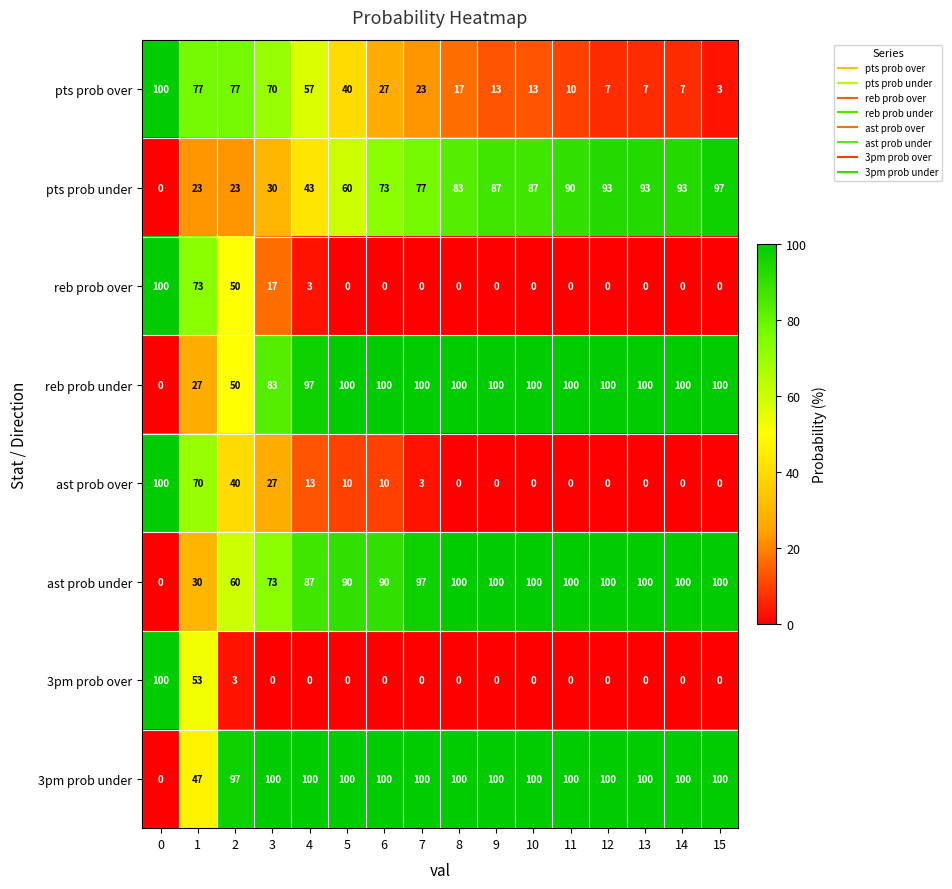

The ast prob under series shows 67 at 12. True or false?

False